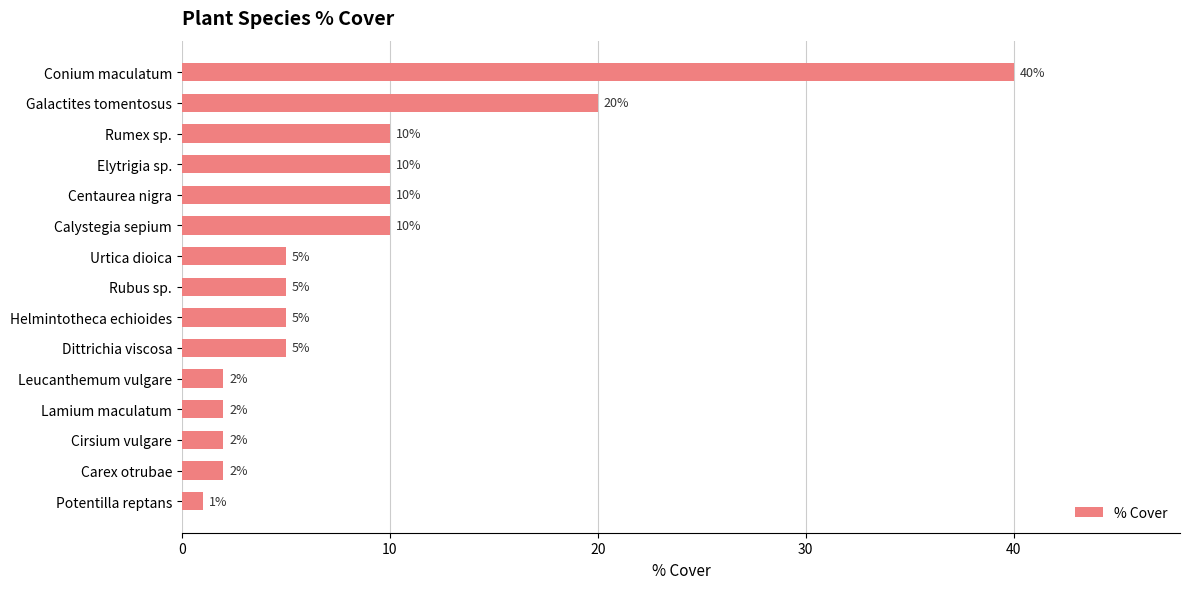

At which label is the value closest to 20?

Galactites tomentosus